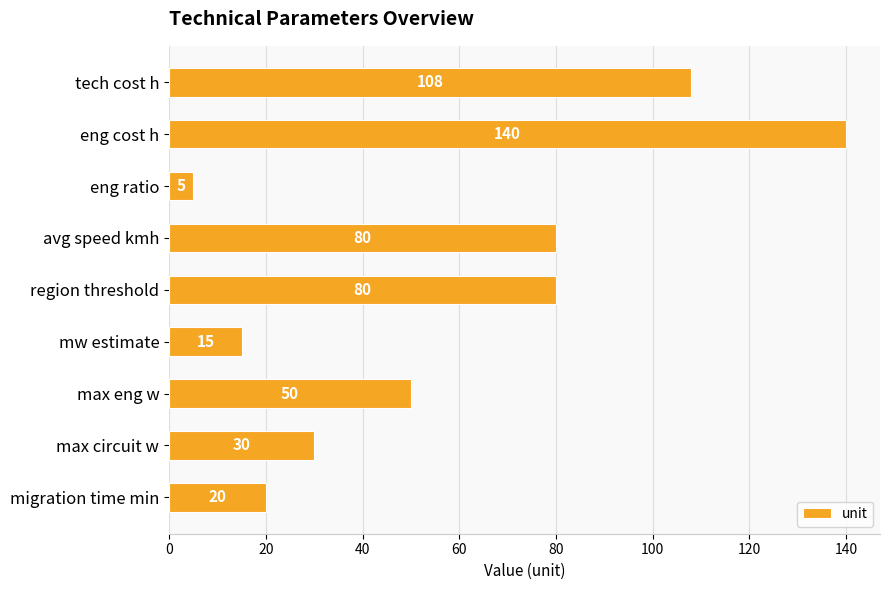

Reading top to bottom, extract all data points from this chart.

tech cost h=108	eng cost h=140	eng ratio=5	avg speed kmh=80	region threshold=80	mw estimate=15	max eng w=50	max circuit w=30	migration time min=20